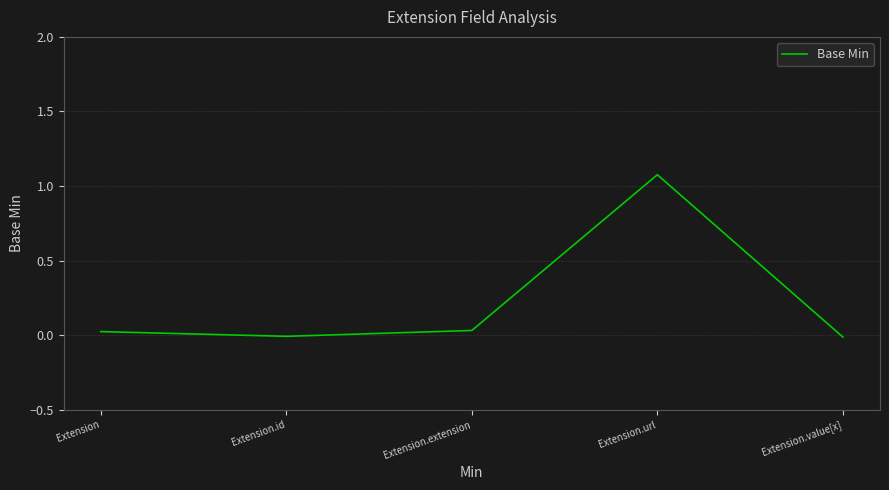

What is the difference between the maximum and second lowest values?

1.1